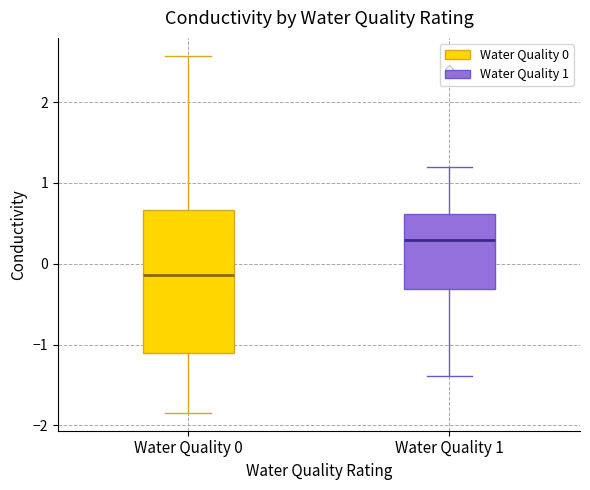

Comparing the boxes themselves (not the whiskers), which one is the tallest?

Water Quality 0